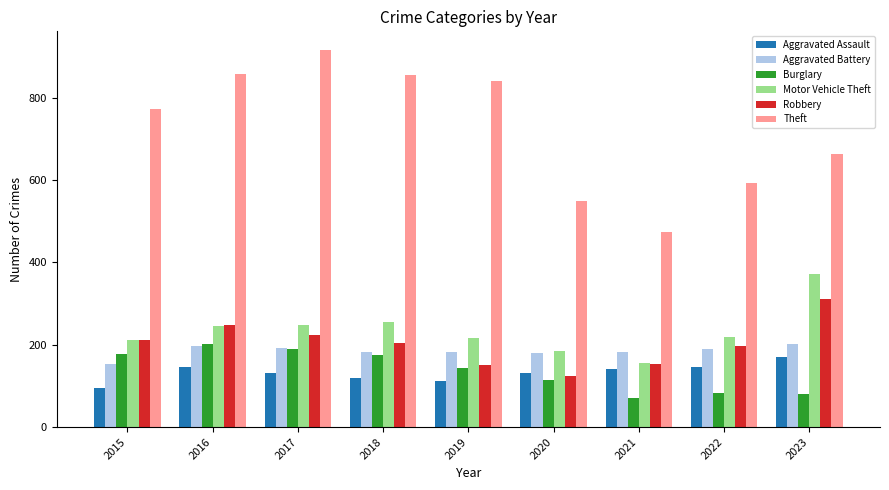

Is it true that Robbery equals 157 at 2016?

False